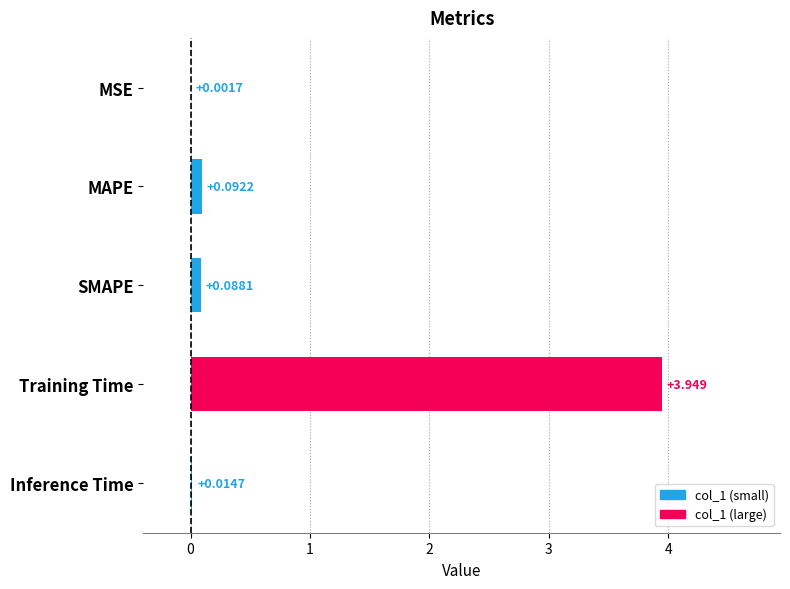

Between SMAPE and Training Time, which is larger?

Training Time